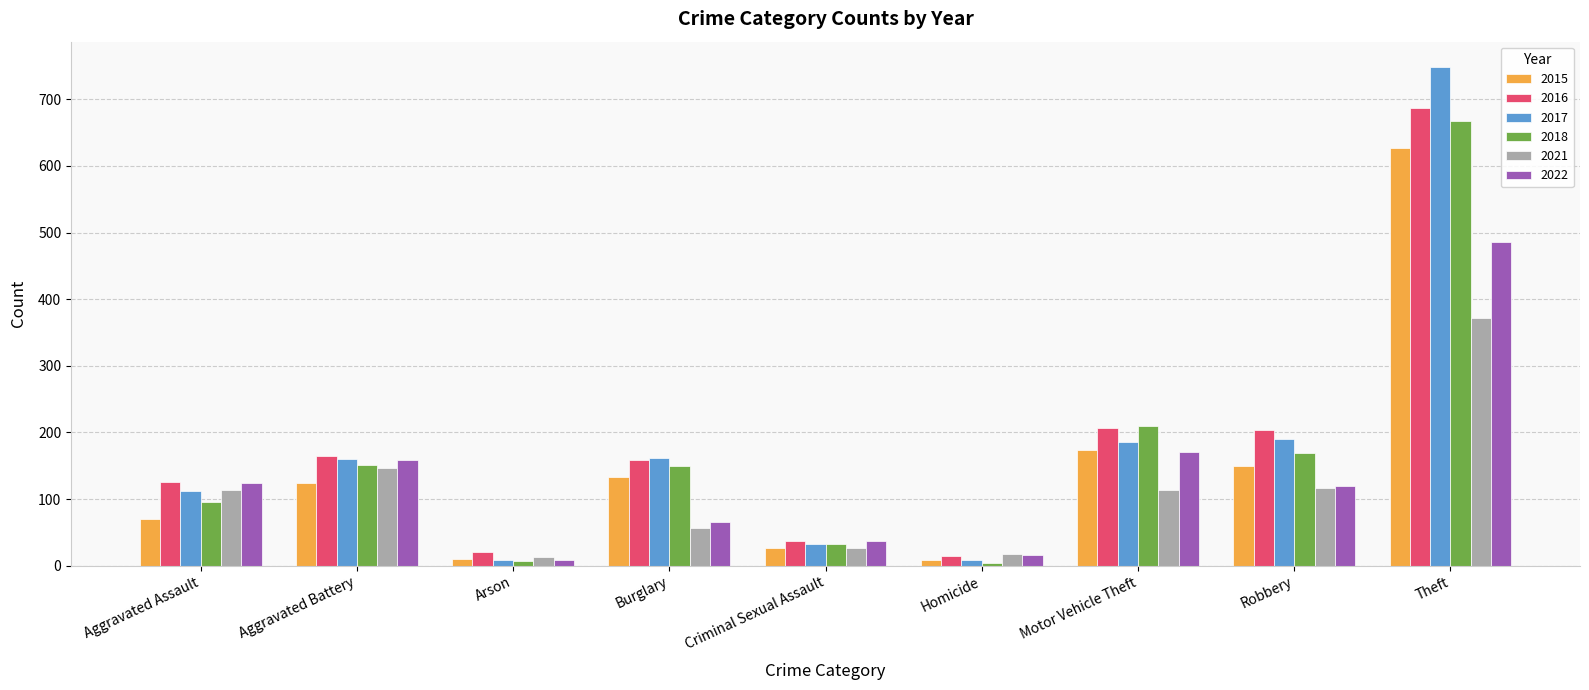

How many data points in 2016 are less than 159?

4